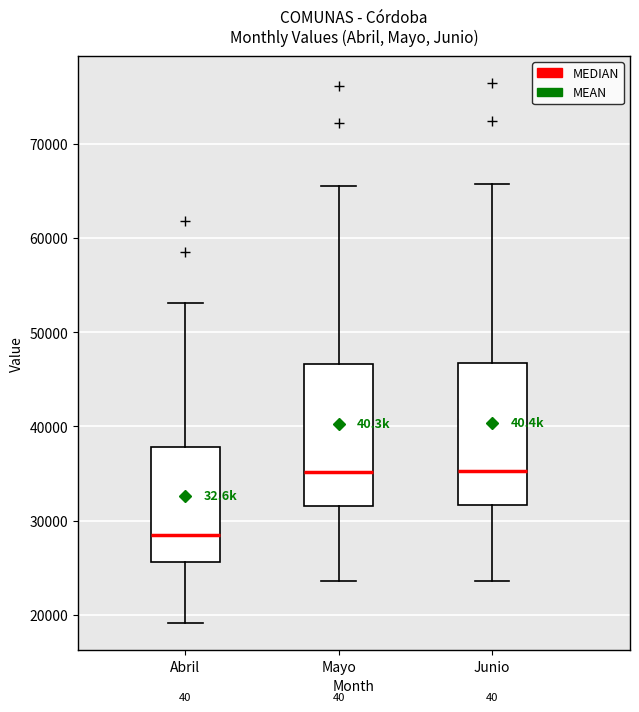

Reading left to right, read every box against the y-axis: the position of its median line, the range the box covers, and the ends of its whiskers. The values are not printed on the chart, so give them approximately, as read against the axis.

Abril: median 28000, box 26000 to 38000, whiskers 19000 to 53000
Mayo: median 35000, box 32000 to 47000, whiskers 24000 to 66000
Junio: median 35000, box 32000 to 47000, whiskers 24000 to 66000